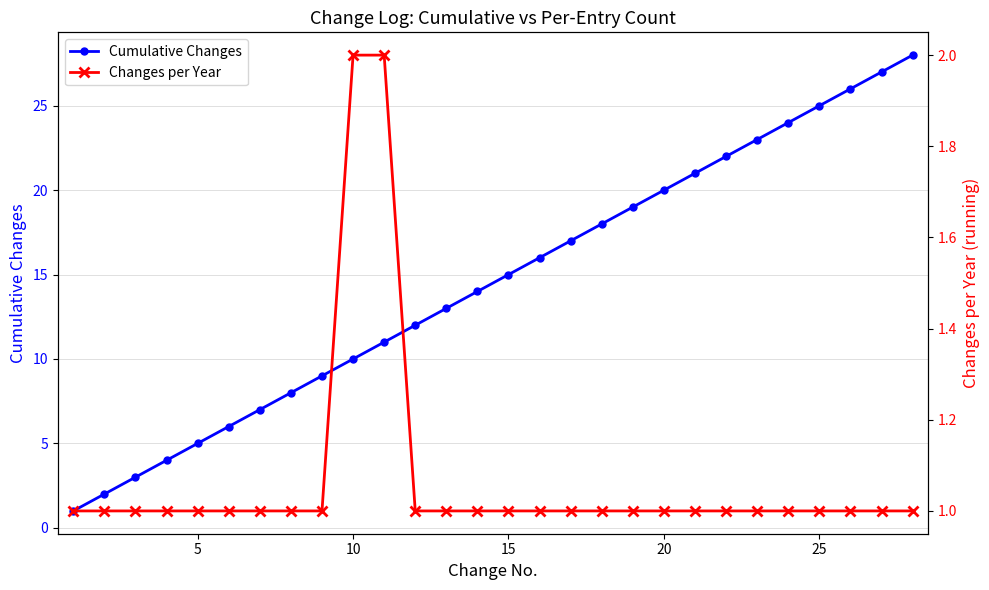

Which series has the largest range (max minus min)?

Cumulative Changes